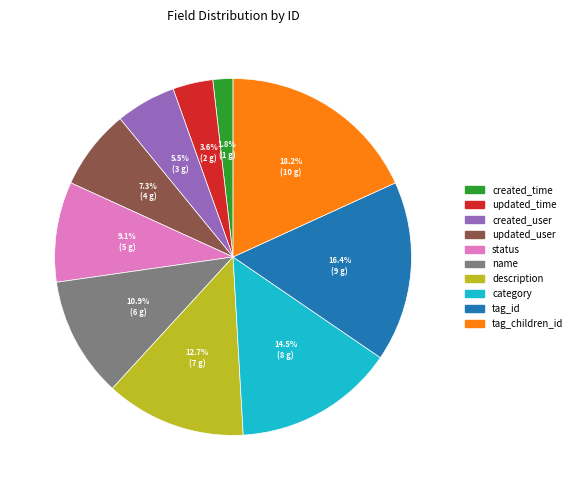

Which category has the smallest portion of the pie?

created_time